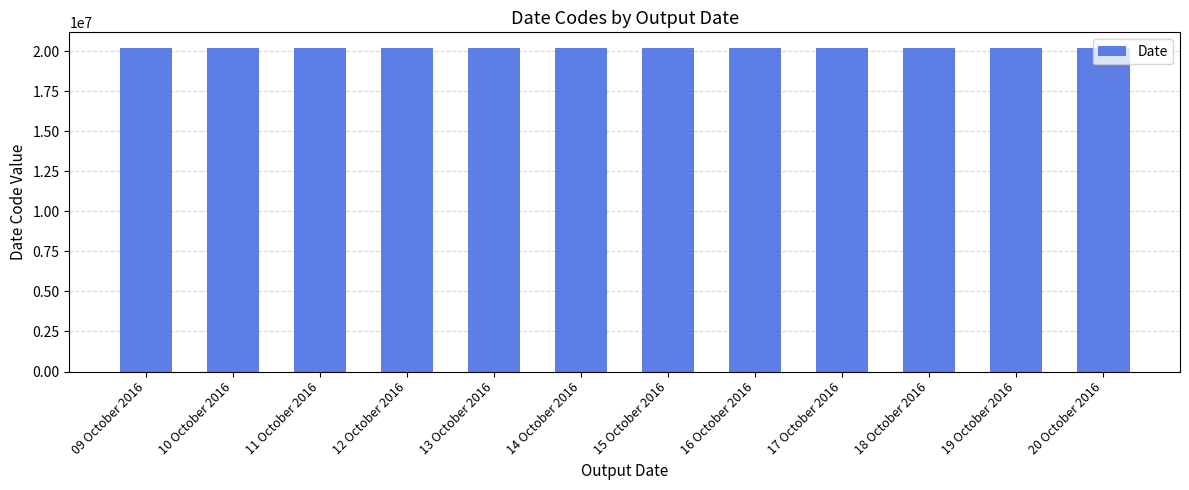

The value at 15 October 2016 is 20160815. True or false?

True